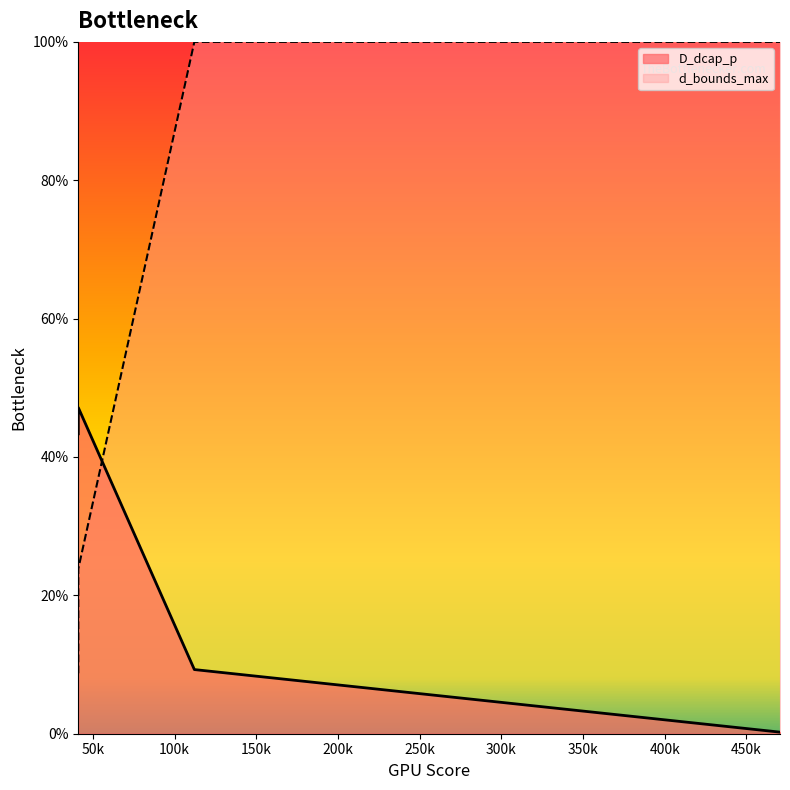

Does the chart have visible grid lines?

No